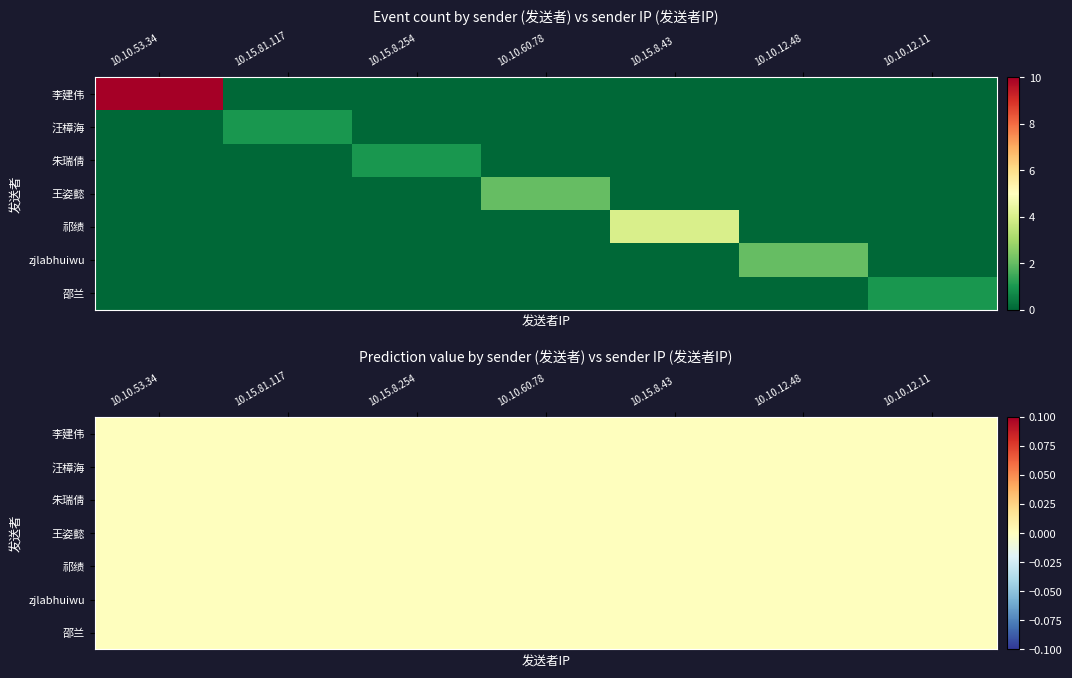

Rank the series by their maximum value, from highest to lowest.

李建伟, 祁绩, 王姿懿, zjlabhuiwu, 汪樟海, 朱瑞倩, 邵兰